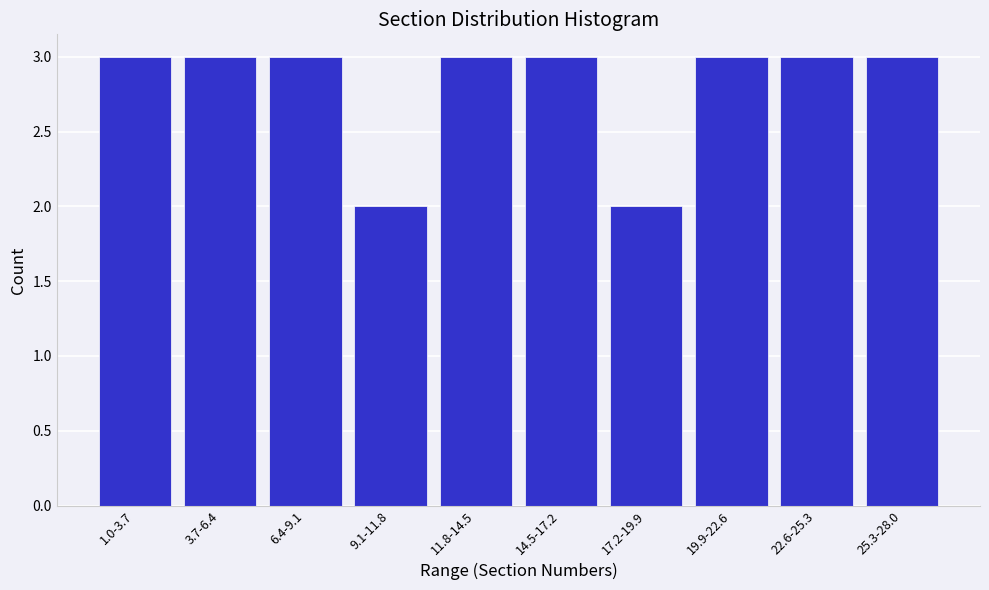

Reading left to right, extract all data points from this chart.

1.0-3.7=3	3.7-6.4=3	6.4-9.1=3	9.1-11.8=2	11.8-14.5=3	14.5-17.2=3	17.2-19.9=2	19.9-22.6=3	22.6-25.3=3	25.3-28.0=3